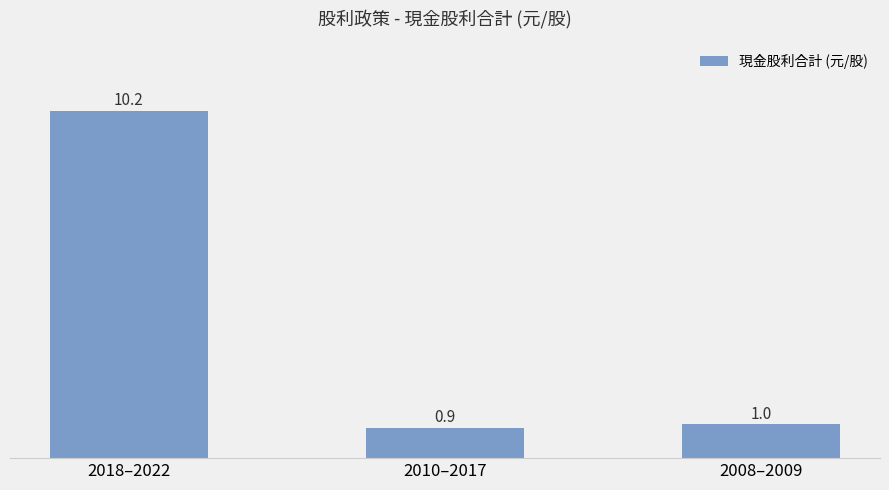

Which label corresponds to the smallest value in the chart?

2010–2017